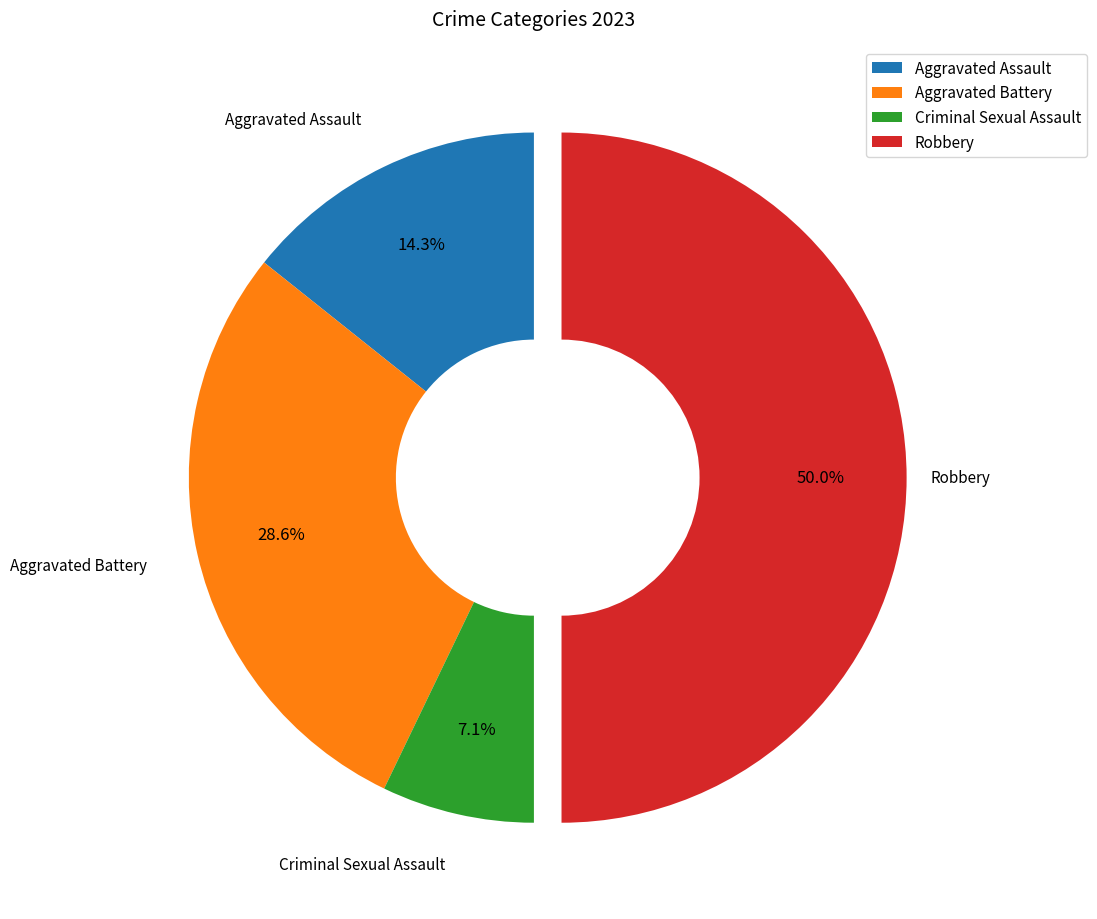

What percentage is the Robbery slice, to the nearest percent?

50%